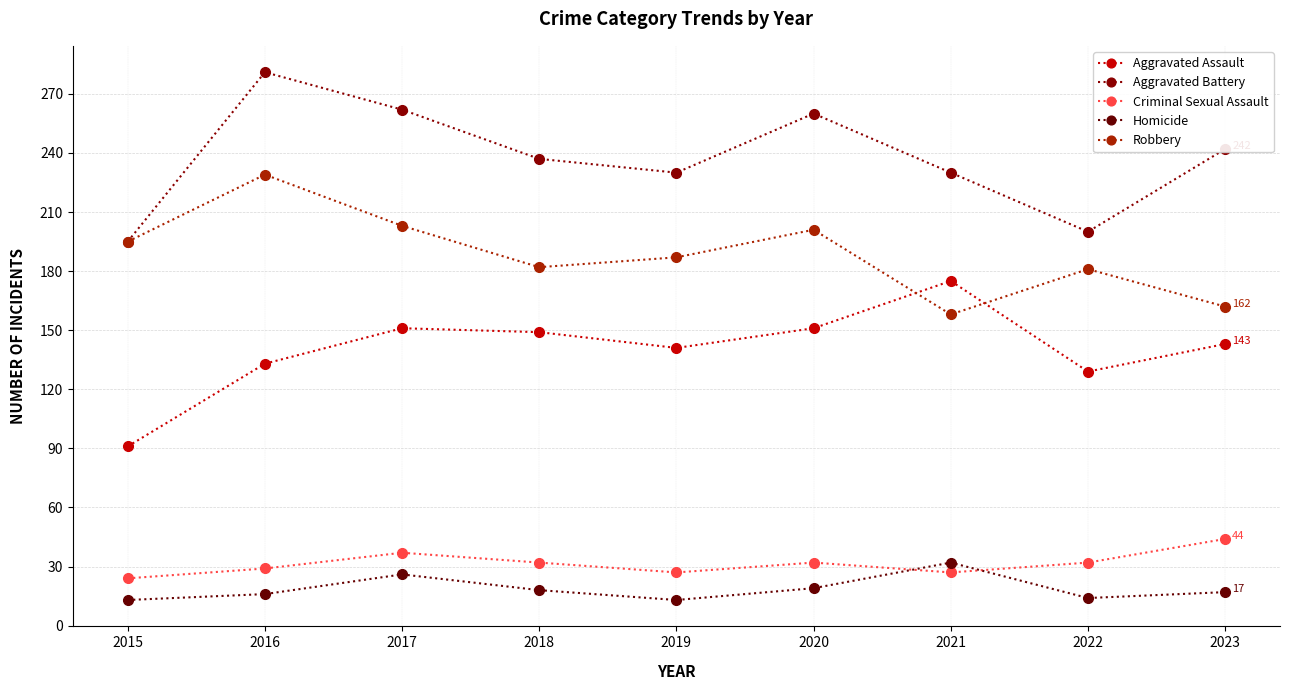

What is the value of the Criminal Sexual Assault point at the 8th from the left?

32